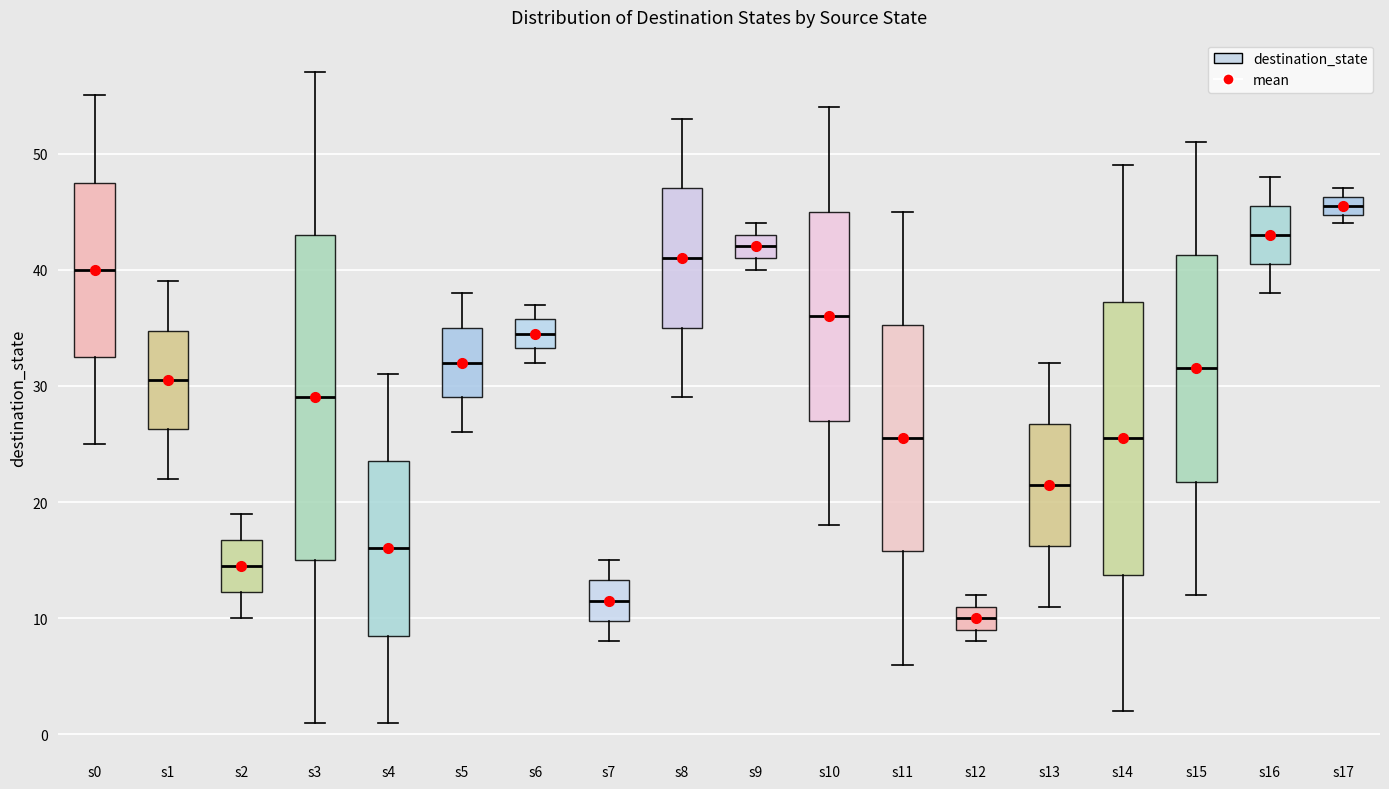

Which box has the lowest median line?

s12